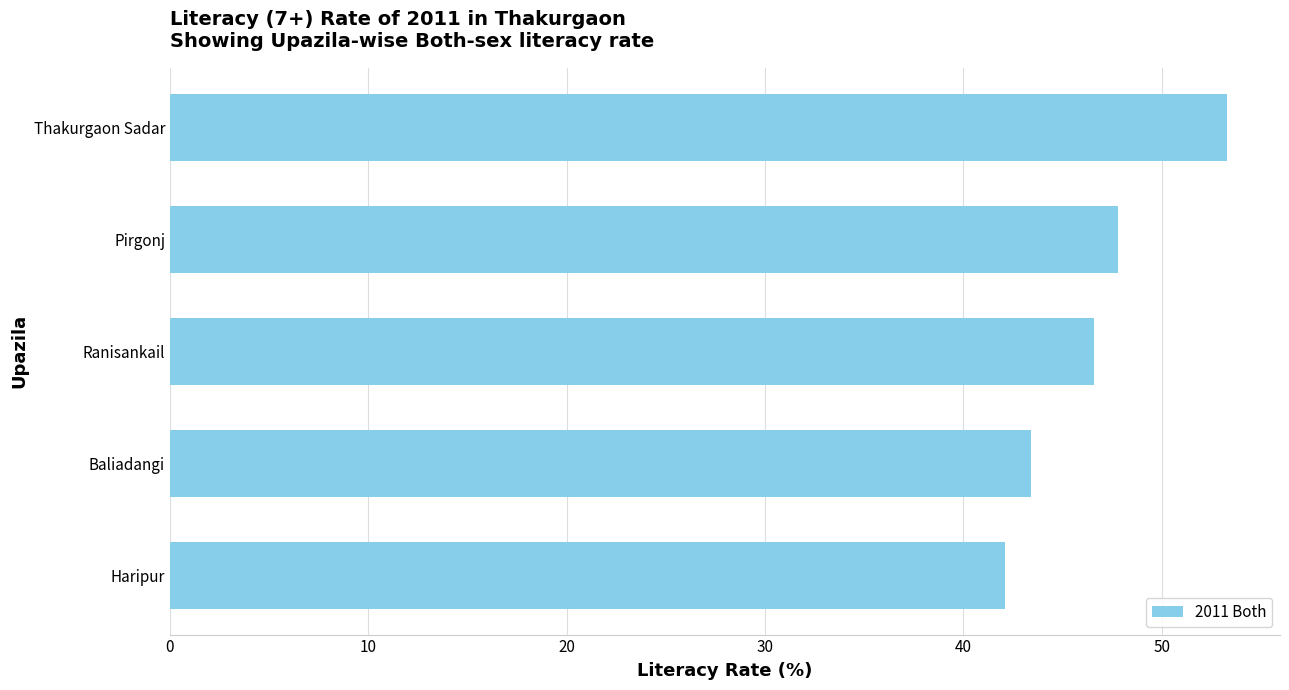

Approximately how many times larger is the value at Pirgonj compared to Baliadangi?

1.1